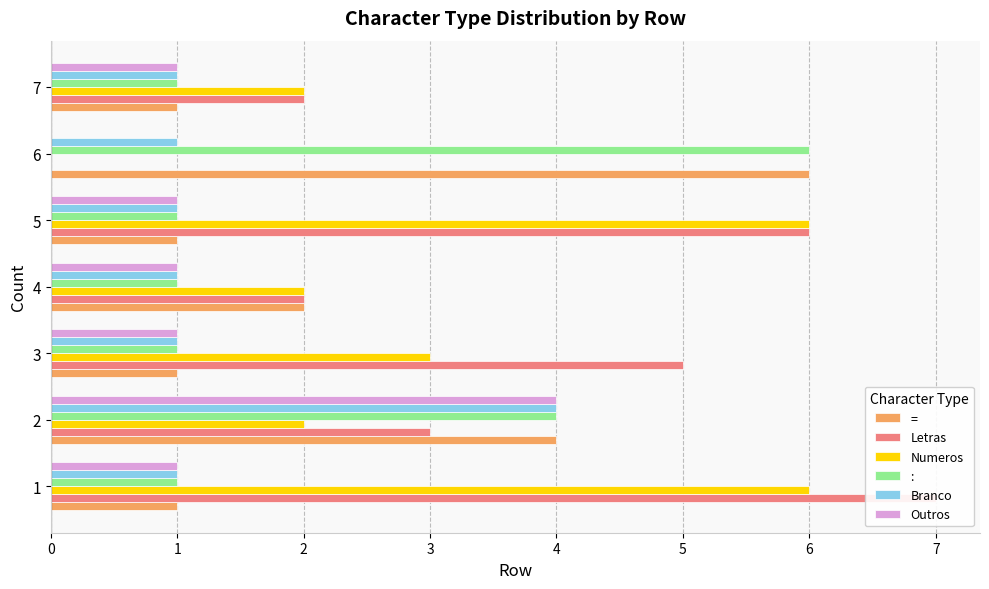

What is the sum of the Numeros values at 1 and 2?

8